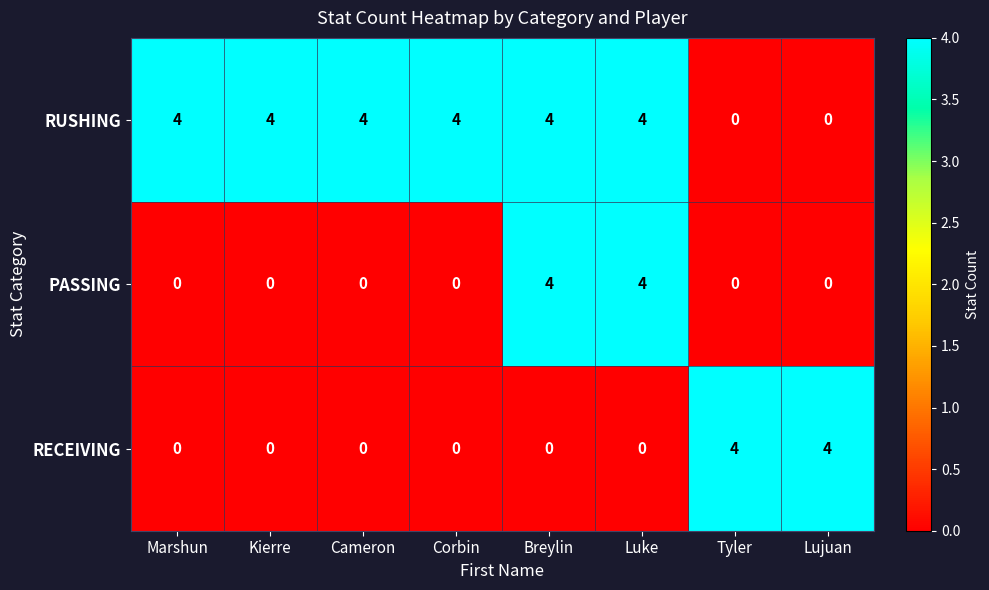

Count the RUSHING values in the range 4 to 5.

6